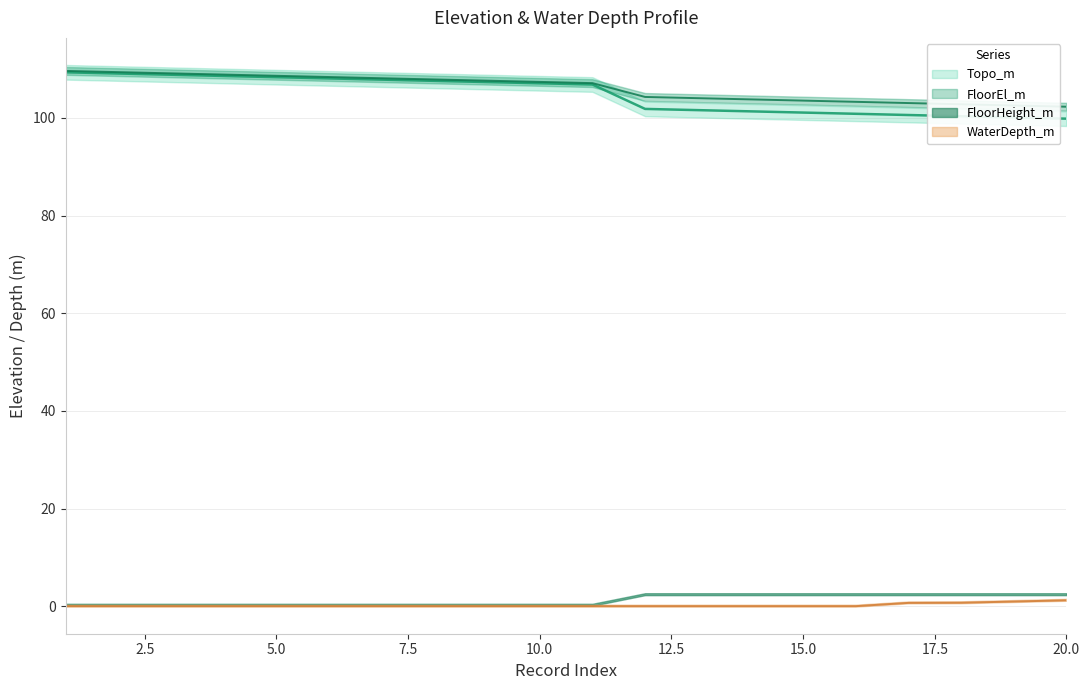

Which series has the largest total across all categories?

FloorEl_m